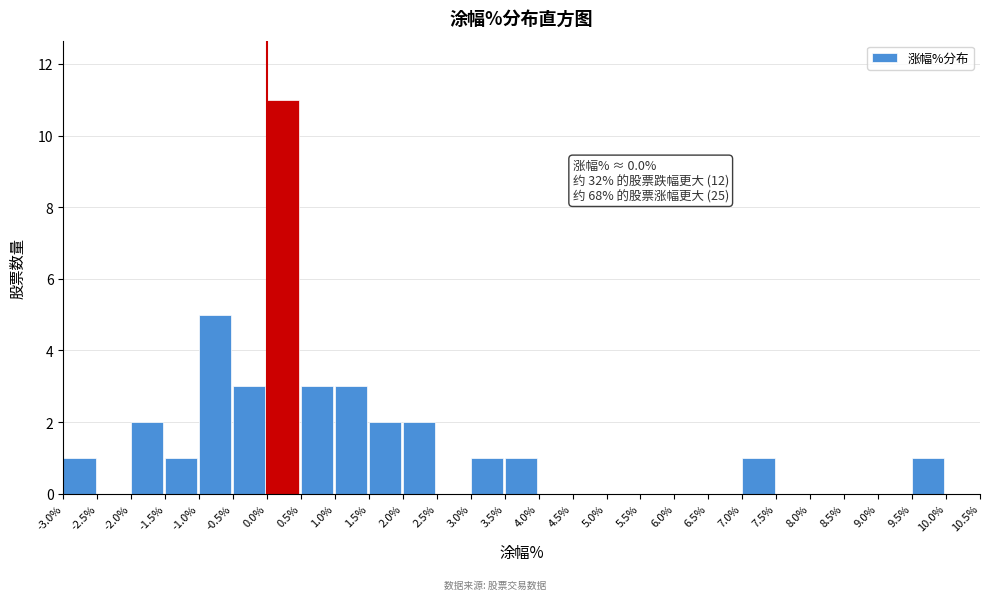

Over which range of the x-axis is the bar tallest?

0.0% to 0.5%